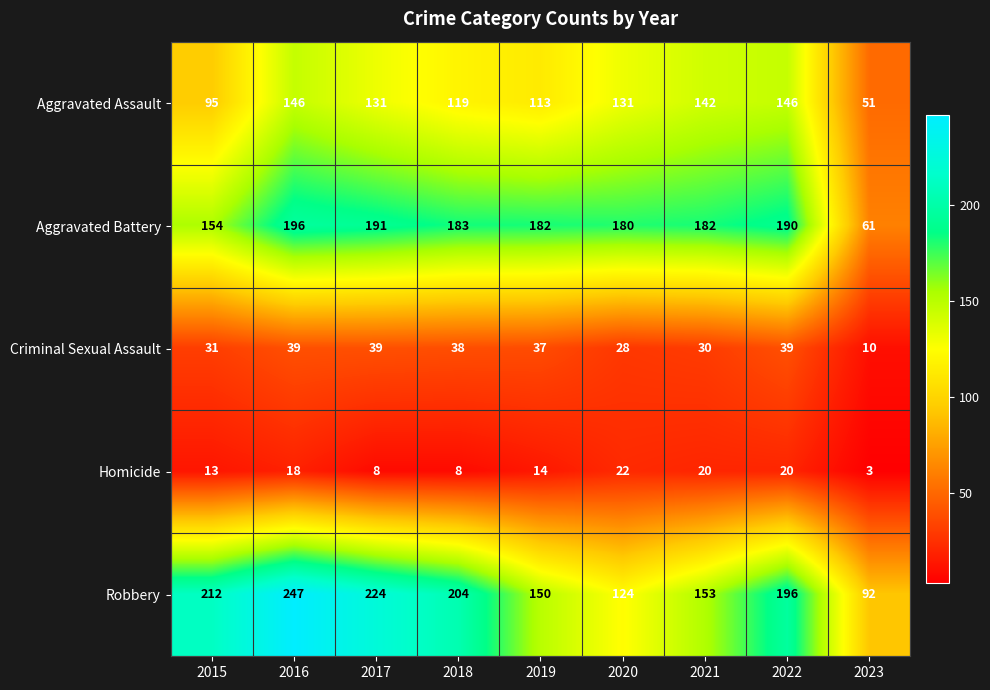

Which category has the highest value across all series?

2016